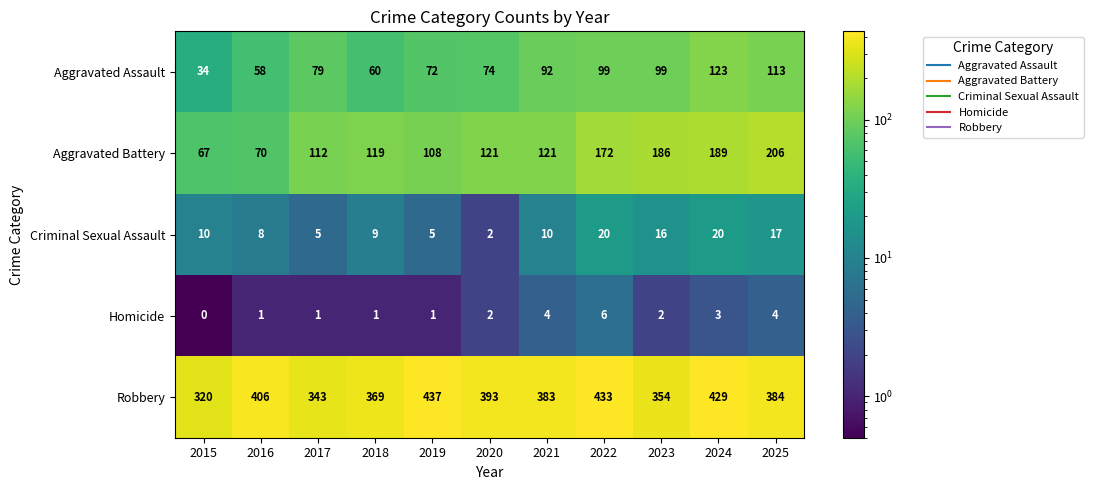

What is the total value across all series at 2017?

540